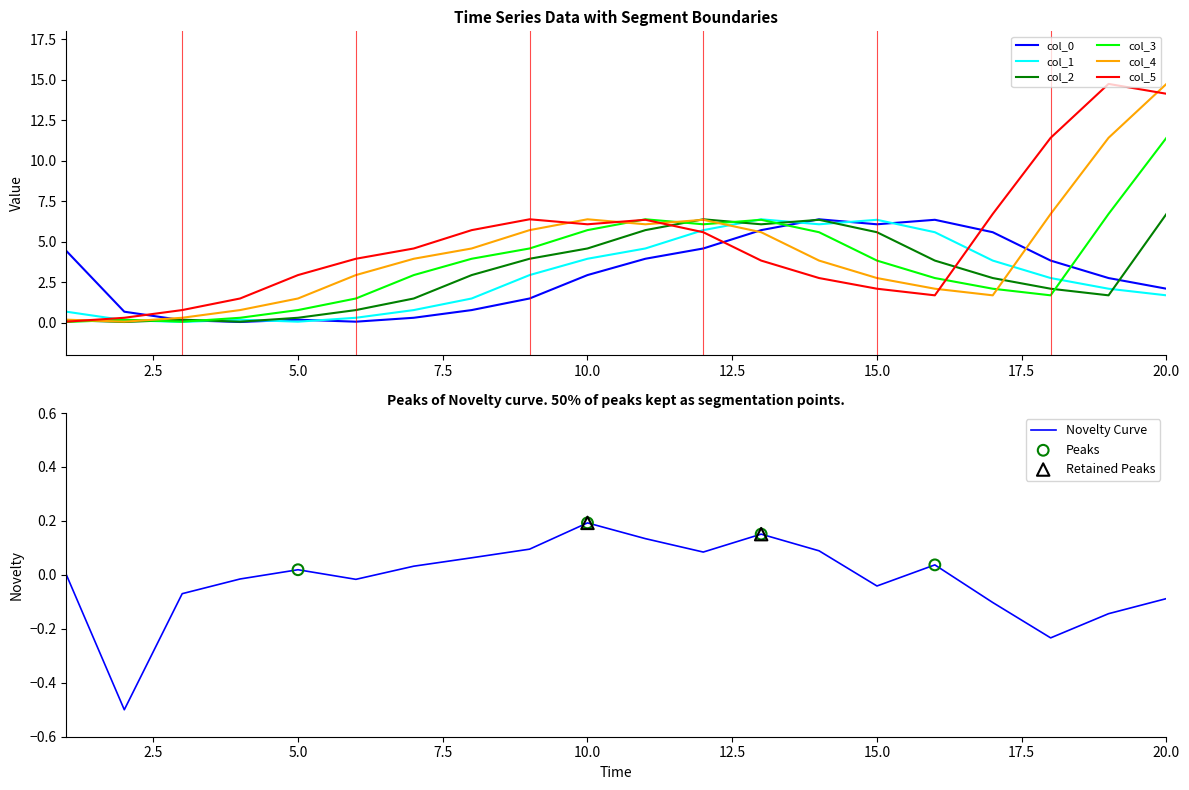

At how many categories does at least one series exceed 9?

3